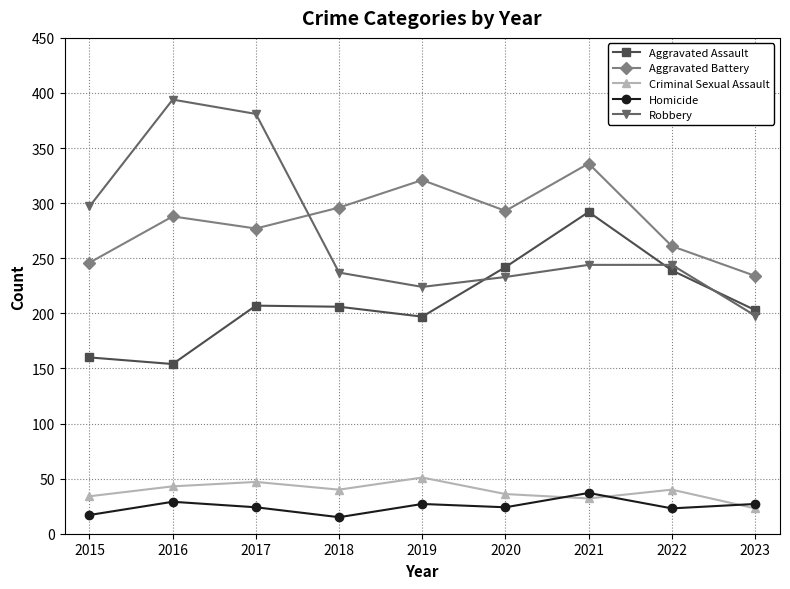

What are all the series names shown in the legend?

Aggravated Assault, Aggravated Battery, Criminal Sexual Assault, Homicide, Robbery